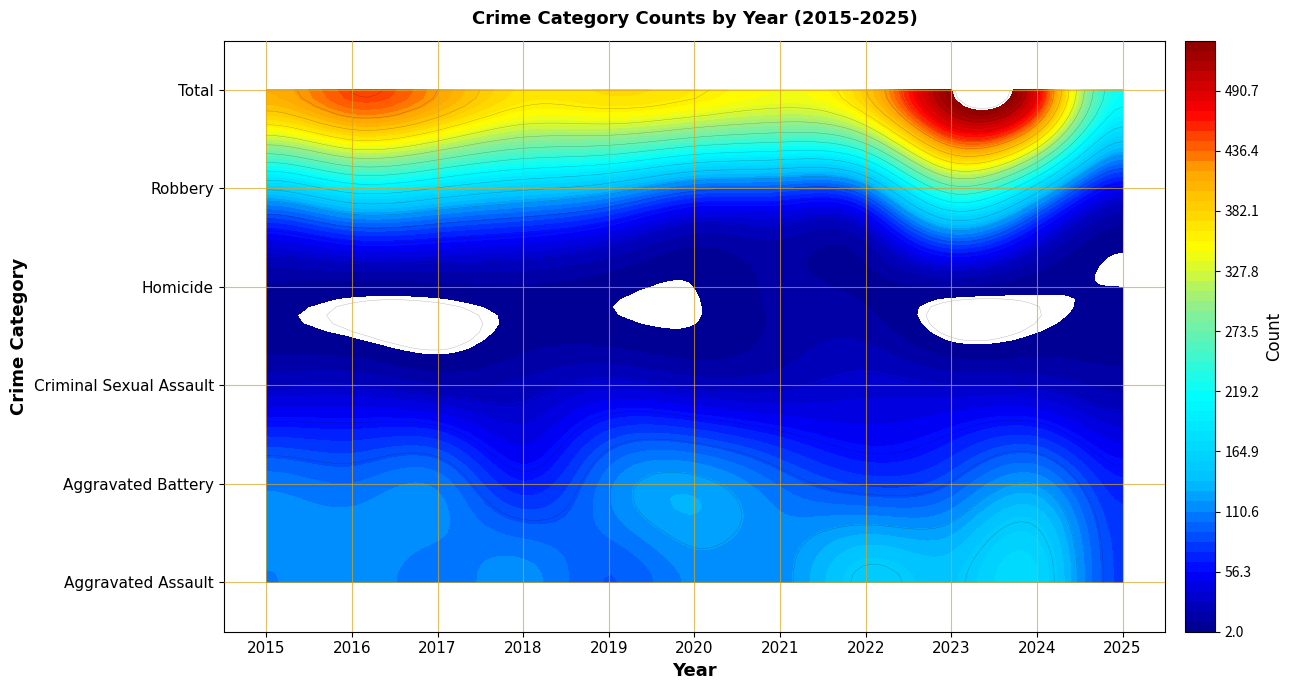

What is the sum of all Total values?

4362